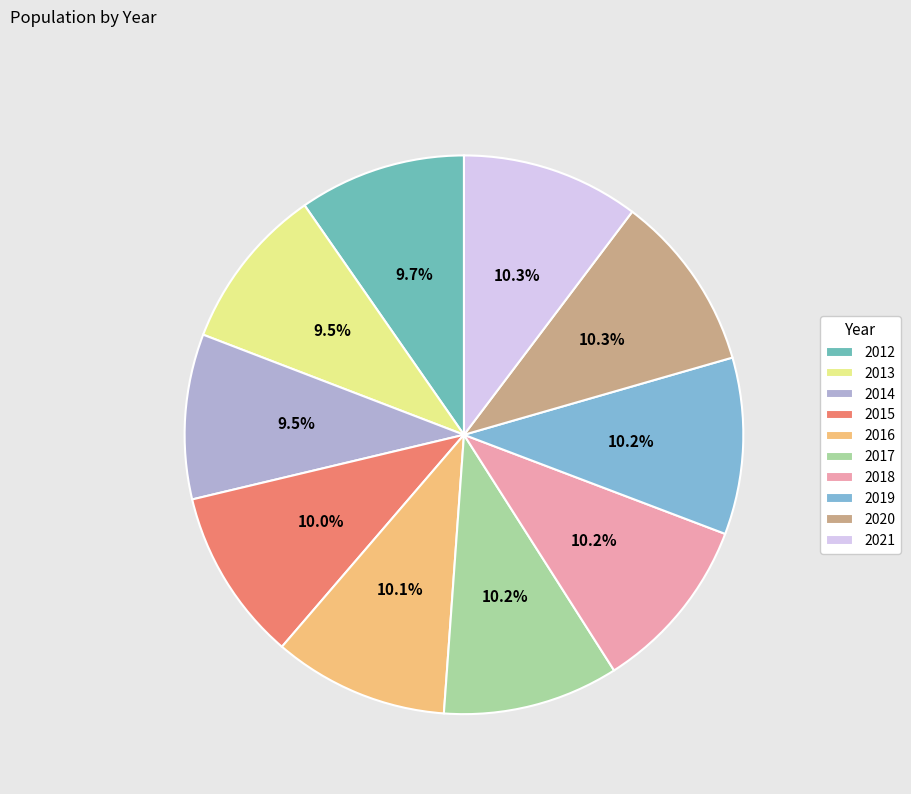

What is the total percentage of 2021 and 2019?

20.5%